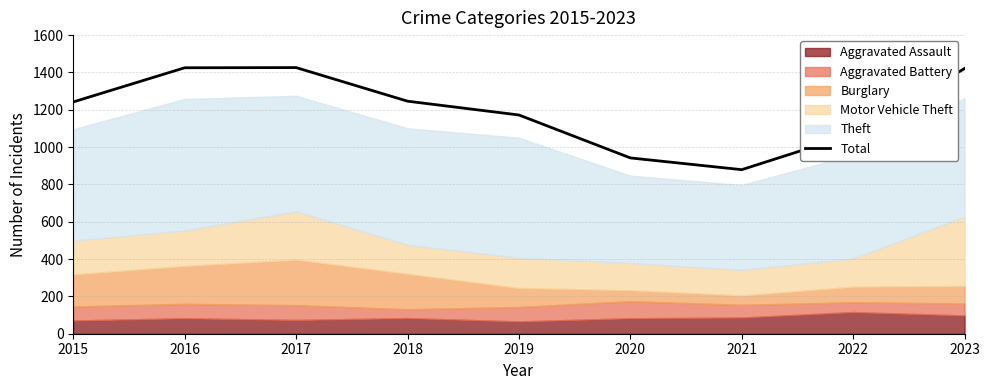

The value at 2023 is 2252. True or false?

False